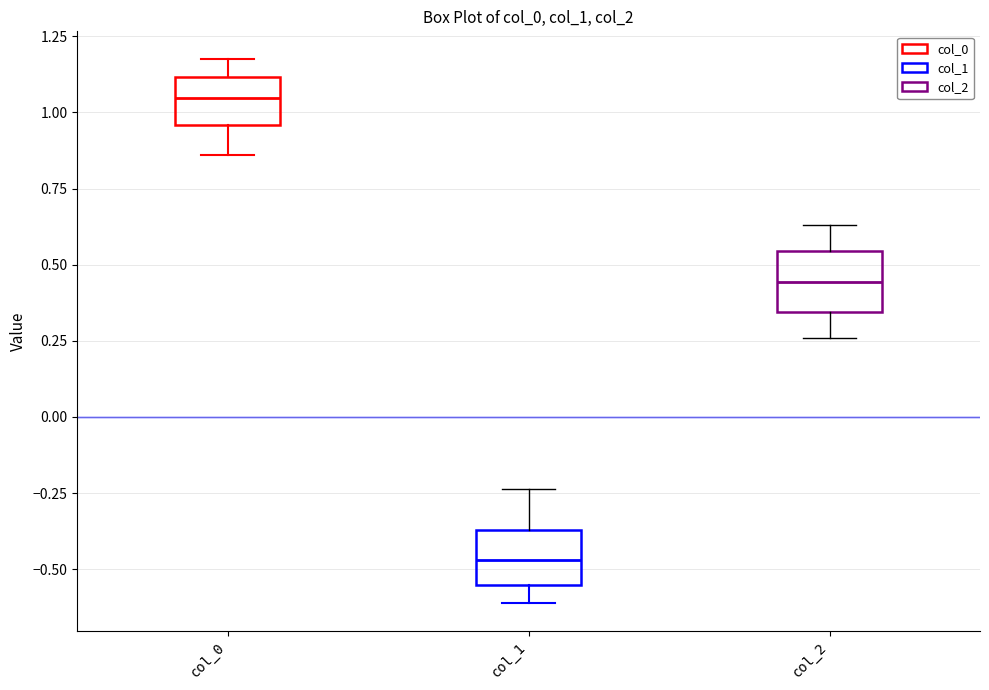

Where does the lower whisker of the box for col_1 end on the y-axis? The values are not printed on the chart, so give them approximately, as read against the axis.

-0.60